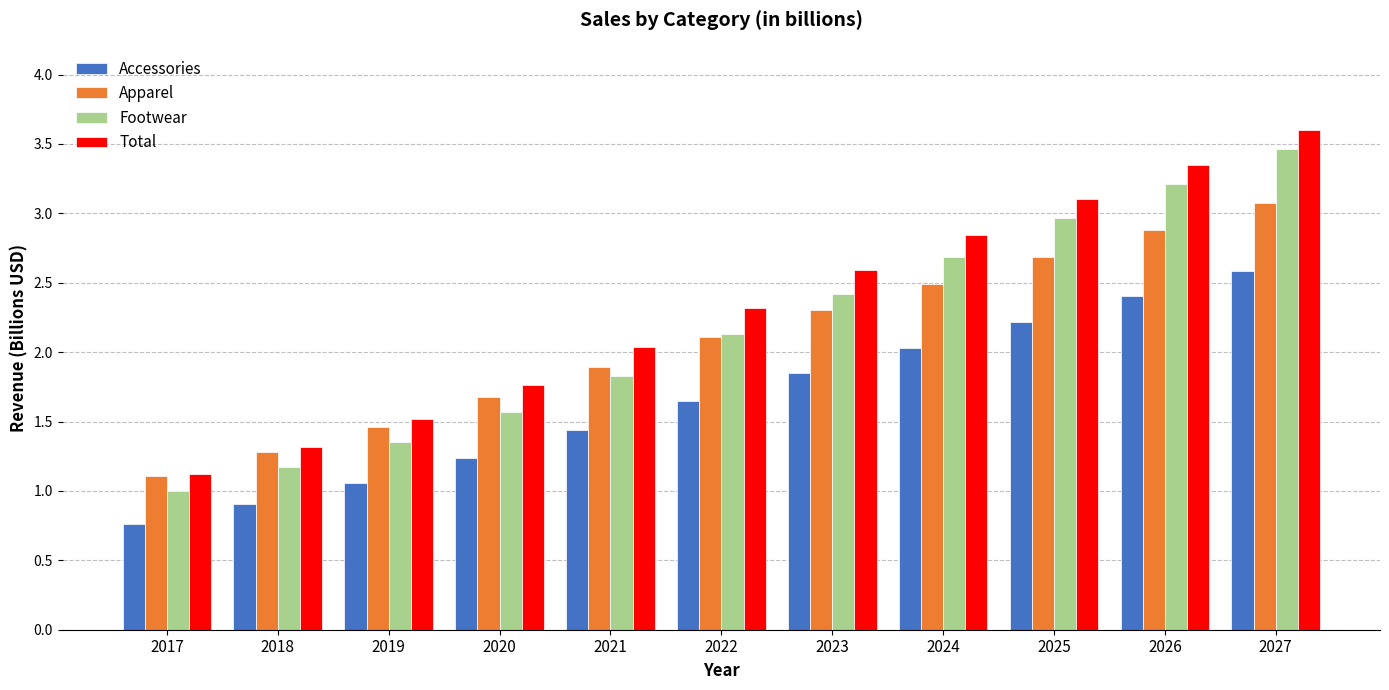

What is the value of the Accessories bar at the 10th from the left?

2.4